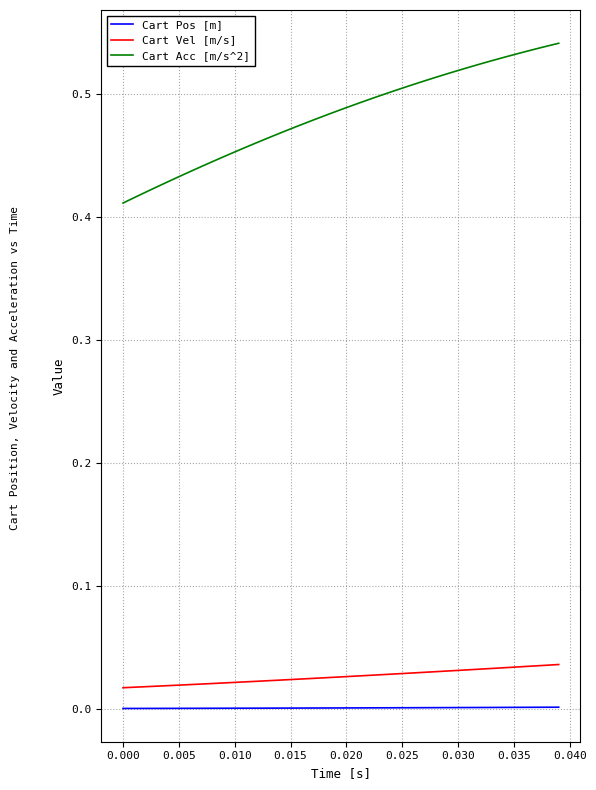

True or false: Cart Pos [m] and Cart Vel [m/s] cross at least once.

False